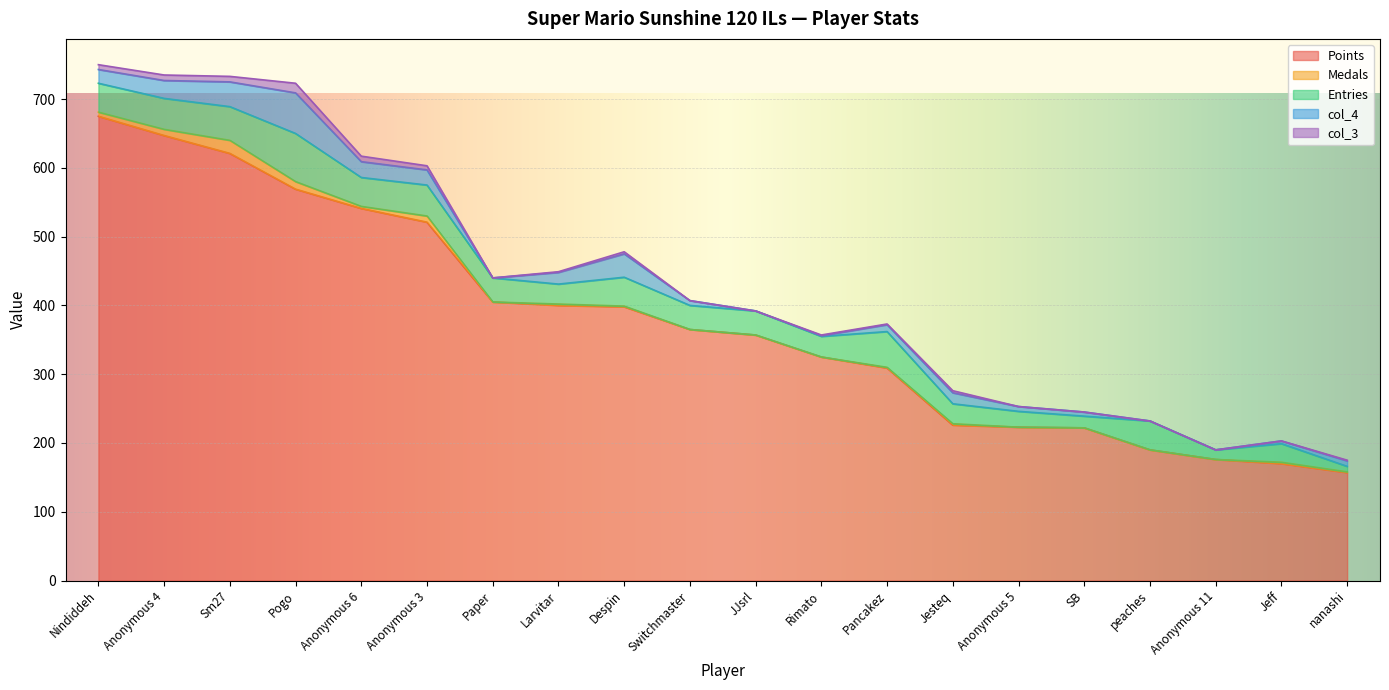

The value of col_3 at Pogo is 9. True or false?

False